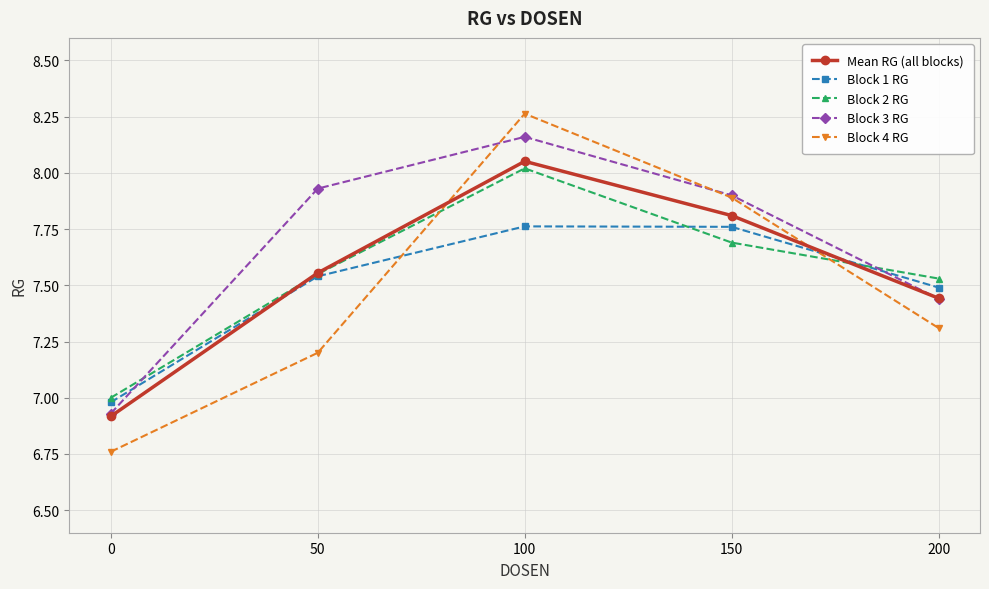

What is the spread (max minus min) of values at 50?

0.7